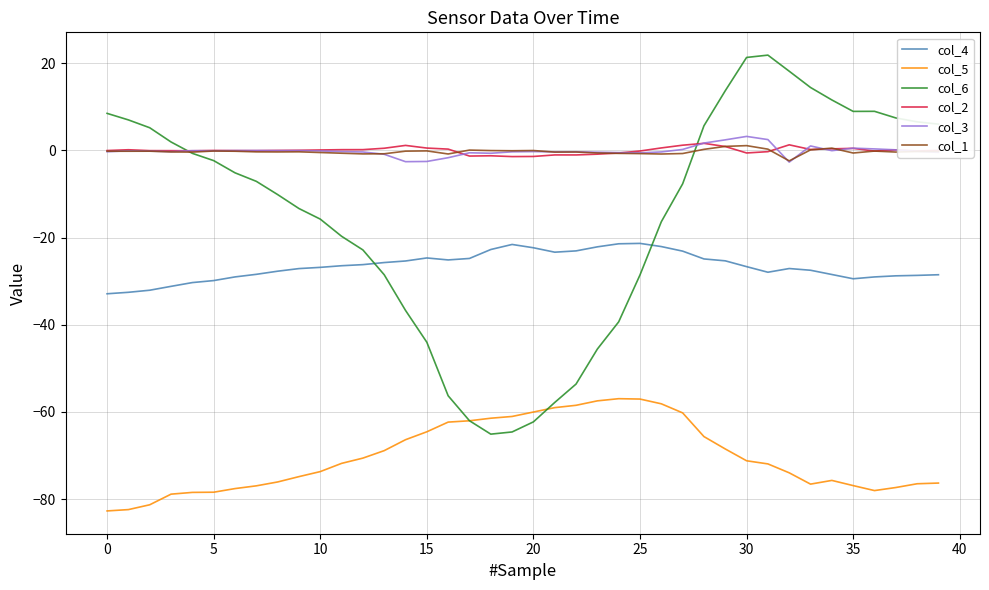

True or false: col_3 and col_5 intersect in this chart.

False